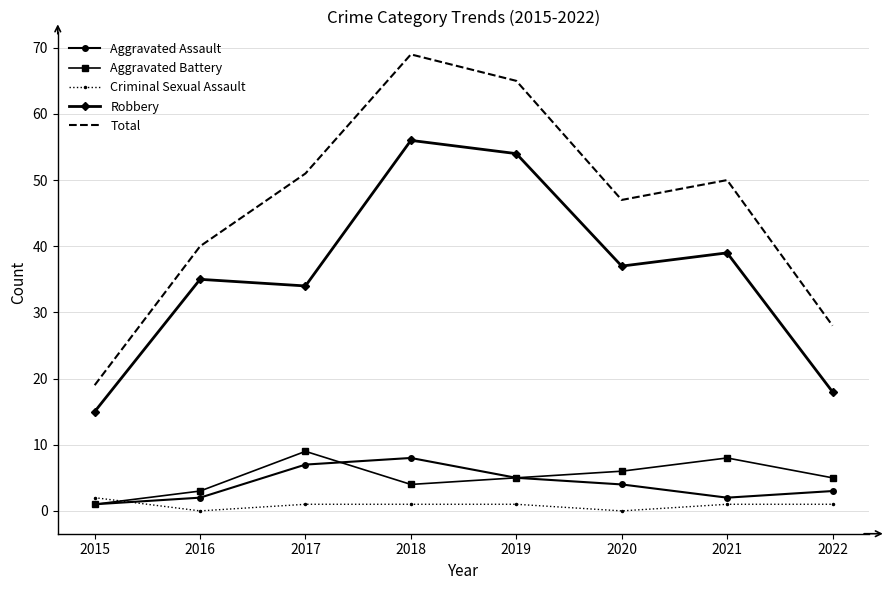

What is the highest value of the Criminal Sexual Assault series?

2